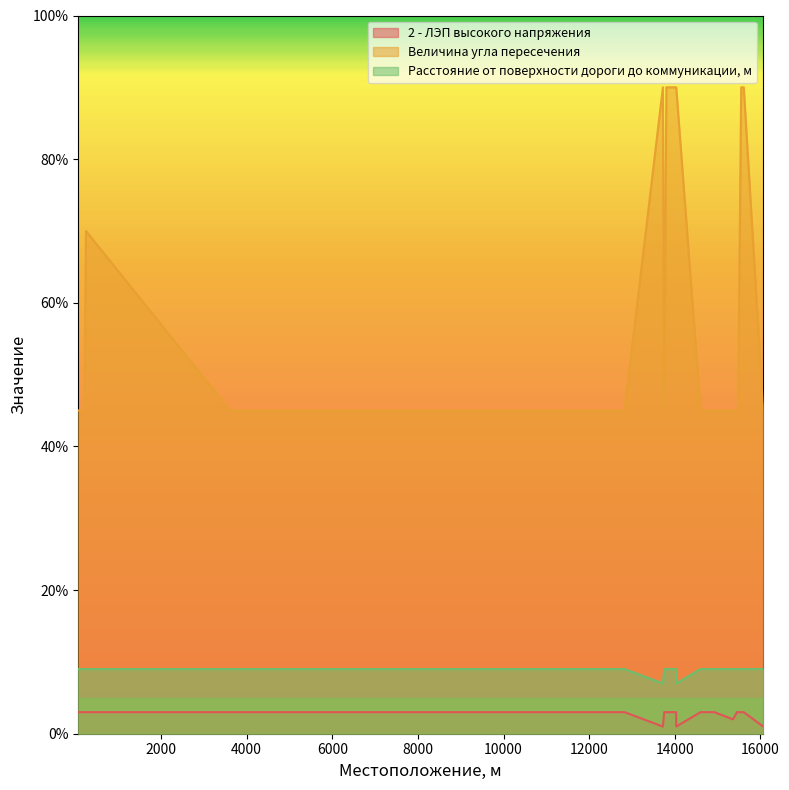

True or false: Расстояние от поверхности дороги до коммуникации, м has a value of 9.0 at 9850.

True